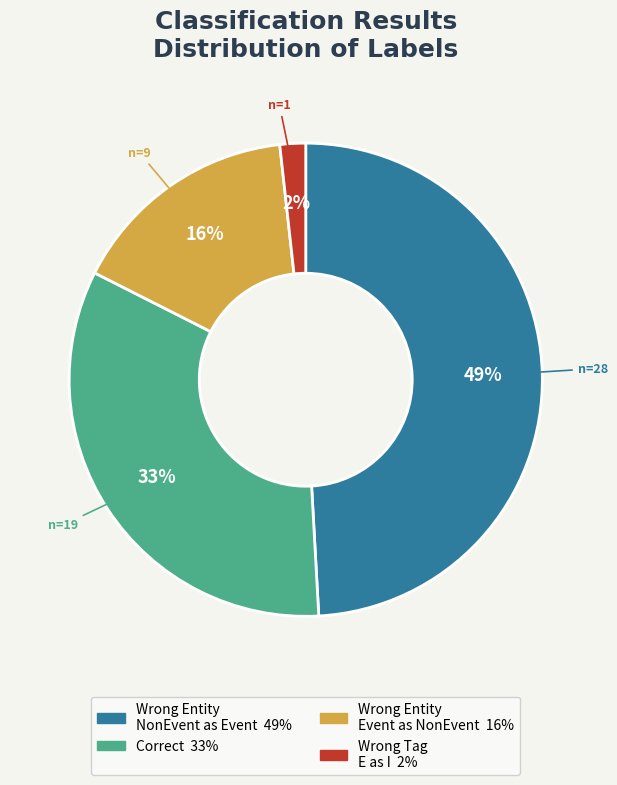

Is there any slice that represents more than half of the pie?

No